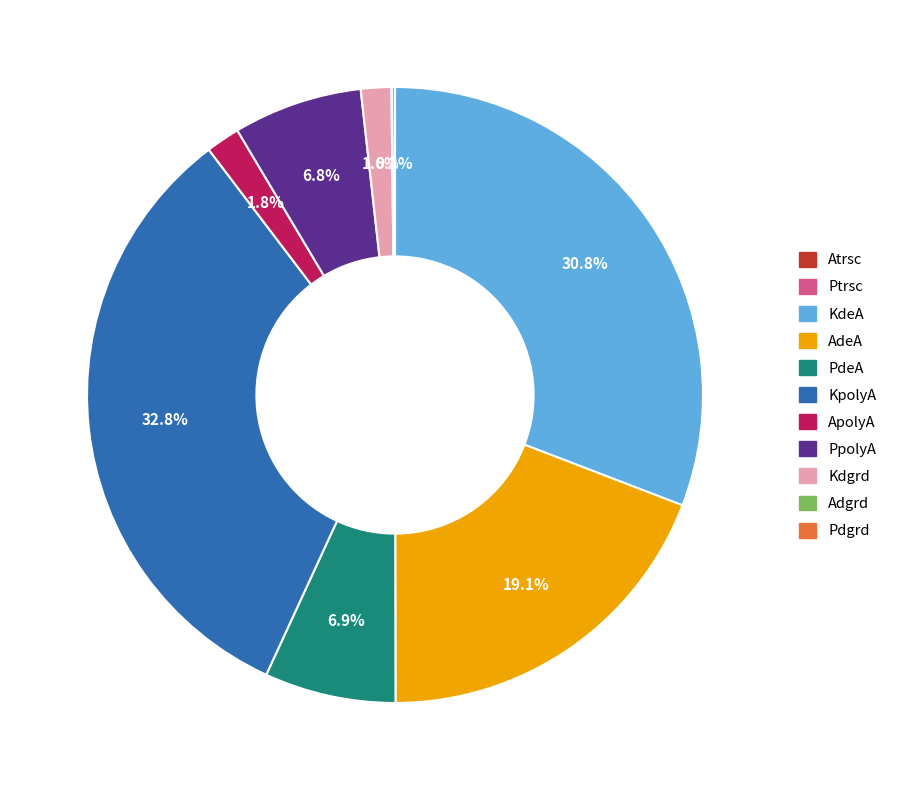

The Kdgrd slice represents 2% of the pie. True or false?

True